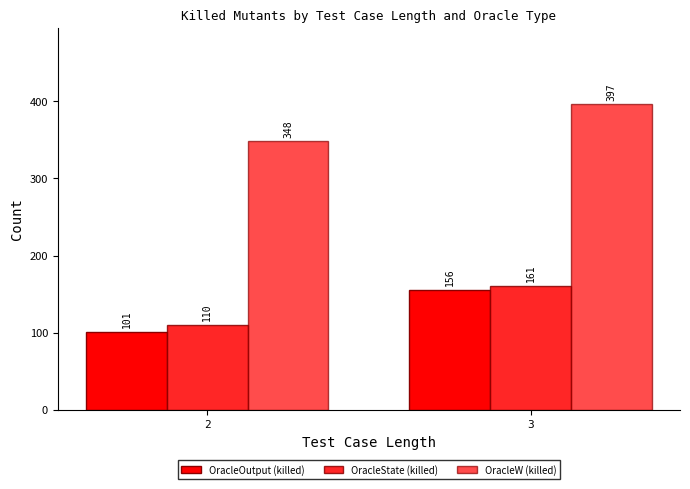

How many values in the OracleW (killed) series are below 396?

1